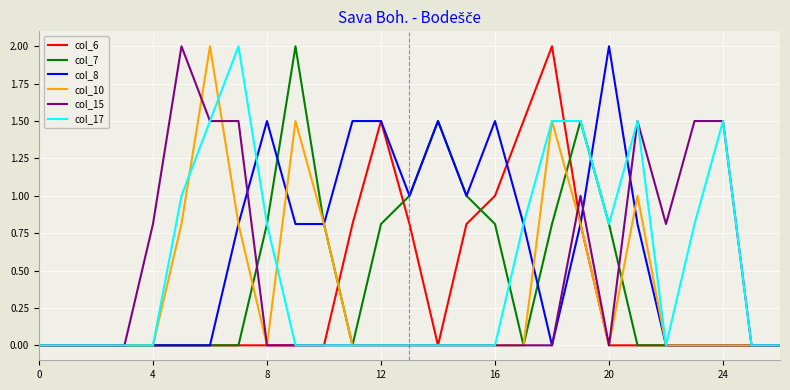

What is the sum of all col_7 values?

11.9